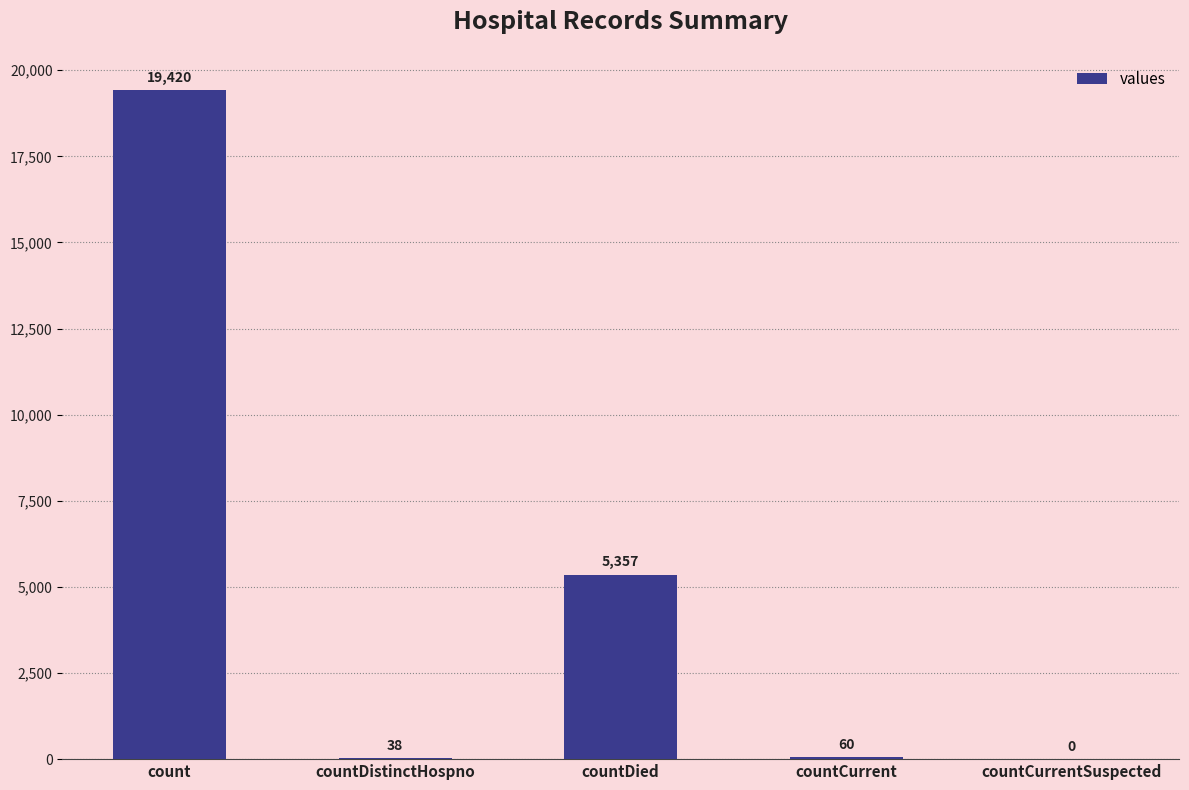

The chart shows a value of 60 at countCurrent. True or false?

True